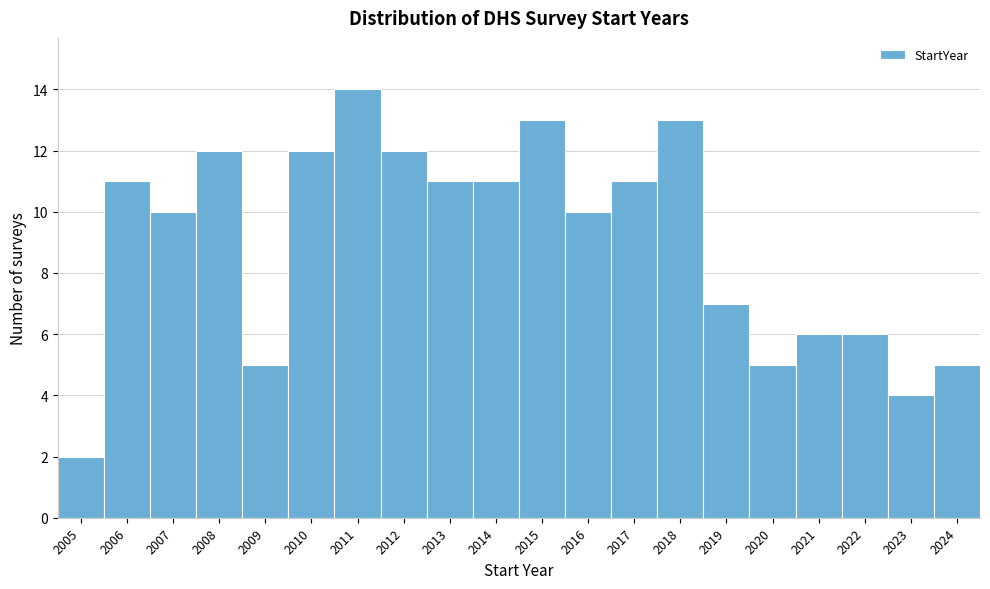

Reading left to right, list all the values displayed in this chart.

2	11	10	12	5	12	14	12	11	11	13	10	11	13	7	5	6	6	4	5